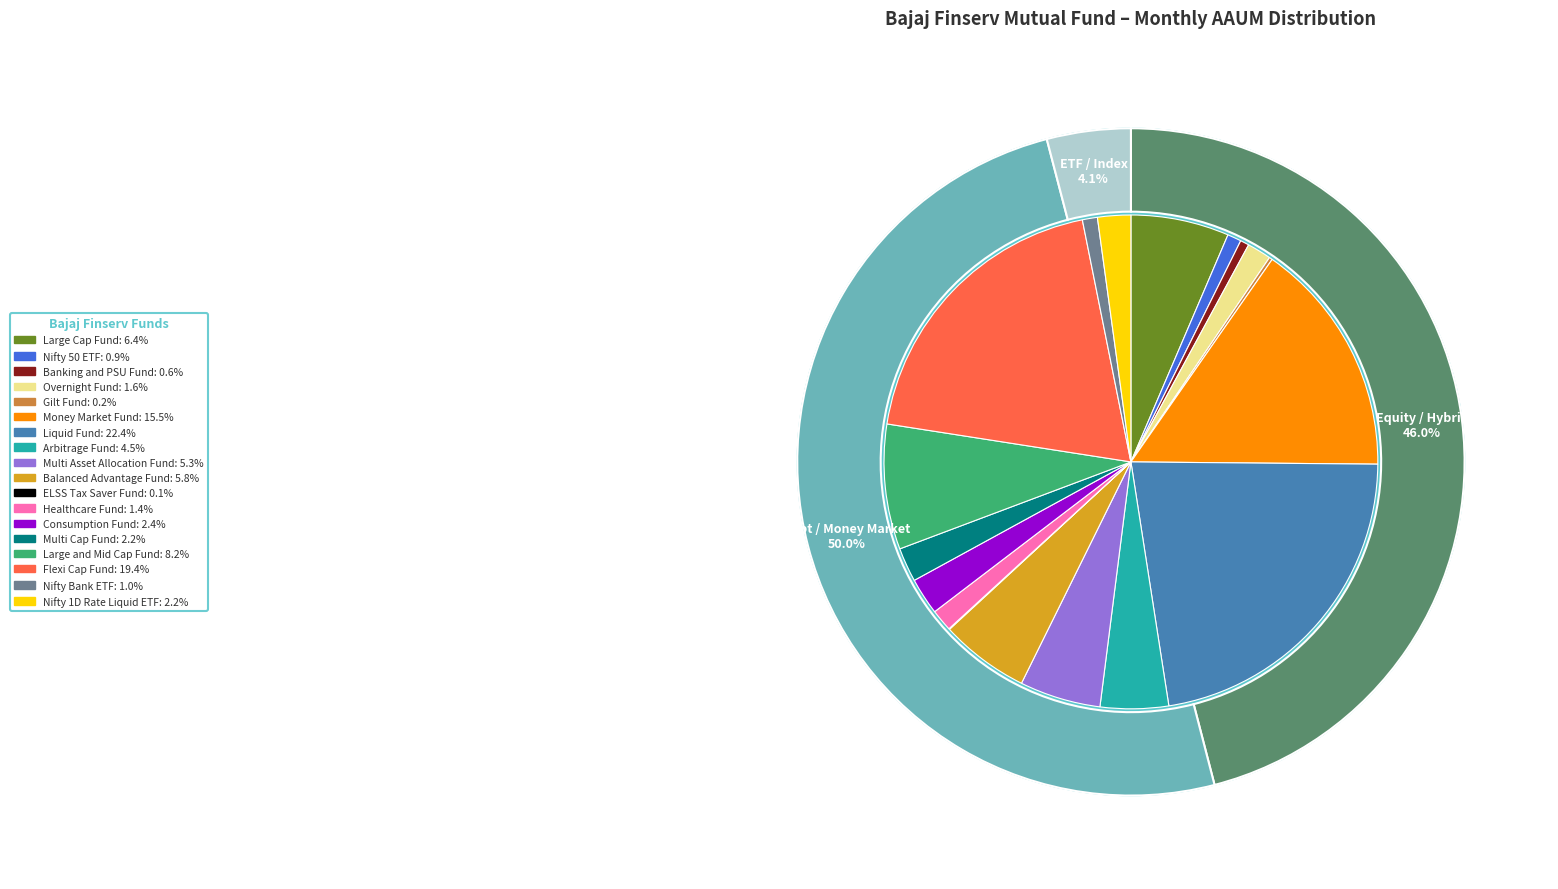

Does Banking and PSU Fund represent more than half of the total?

No